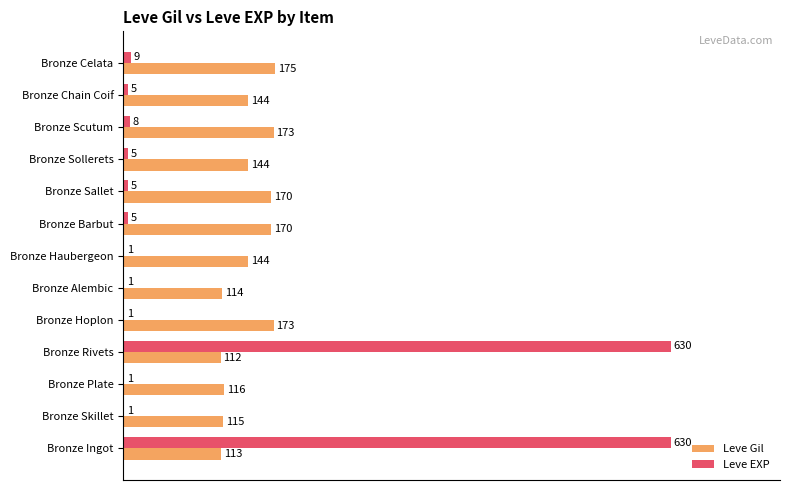

What are all the series names shown in the legend?

Leve Gil, Leve EXP